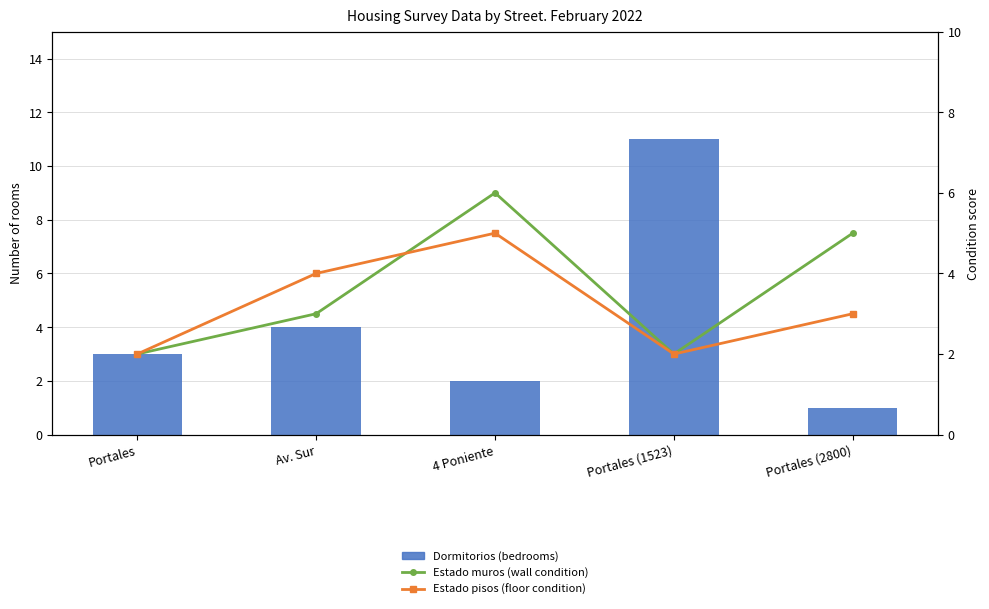

Are the bars horizontal?

No